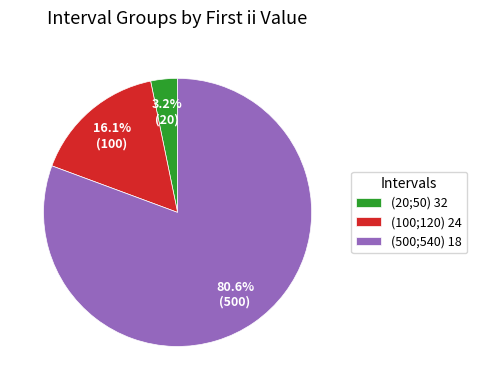

How many slices are in this pie chart?

3